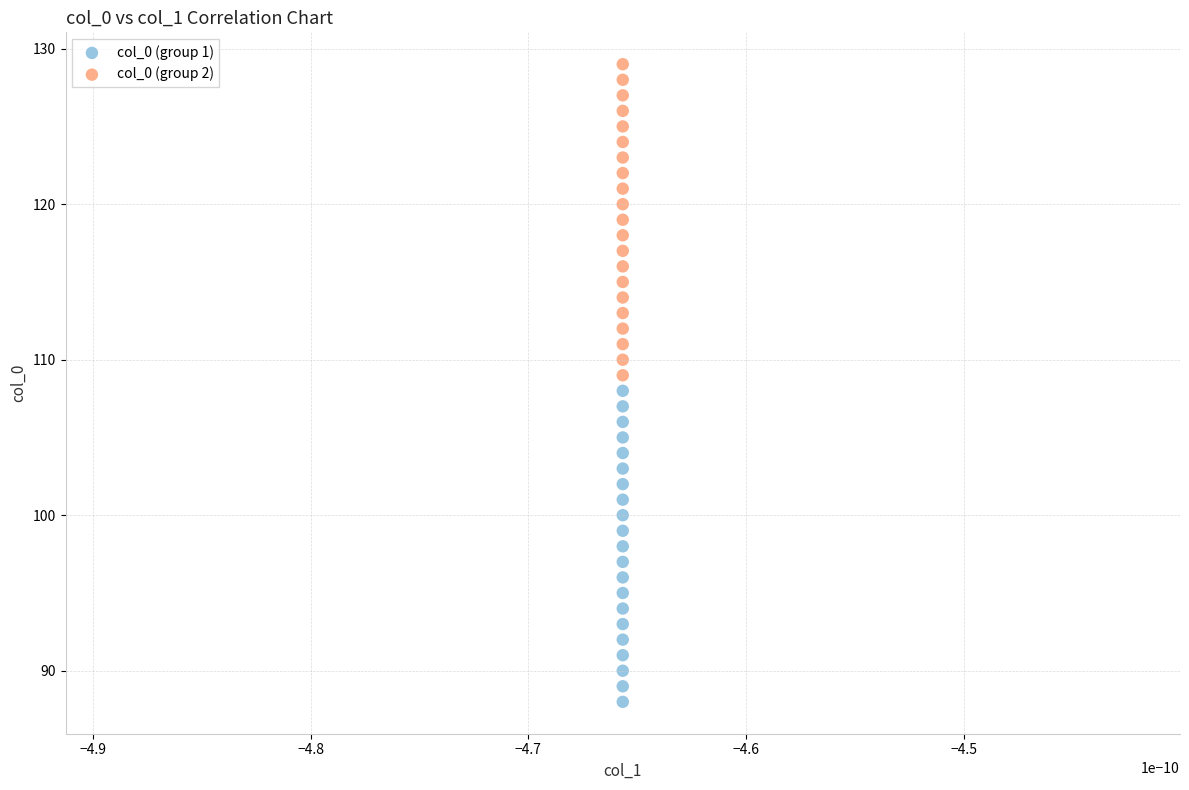

Across all data points, what is the range of Y values (max minus min)?

41